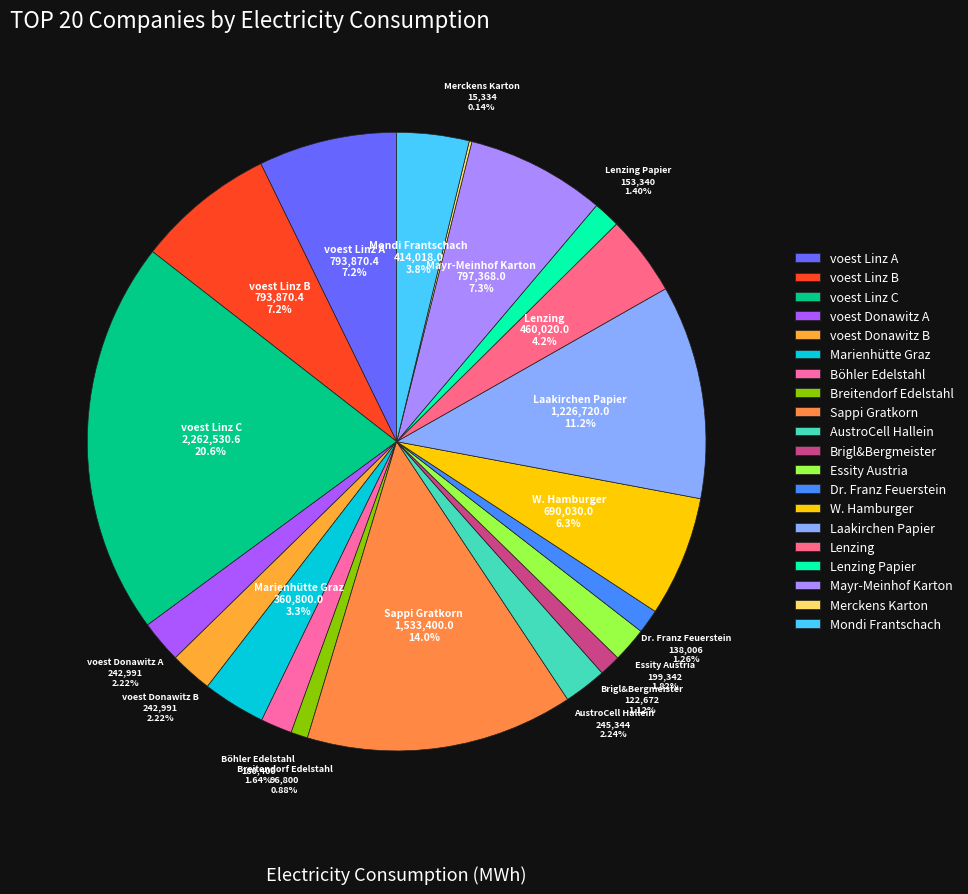

The Breitendorf Edelstahl slice represents 1% of the pie. True or false?

True